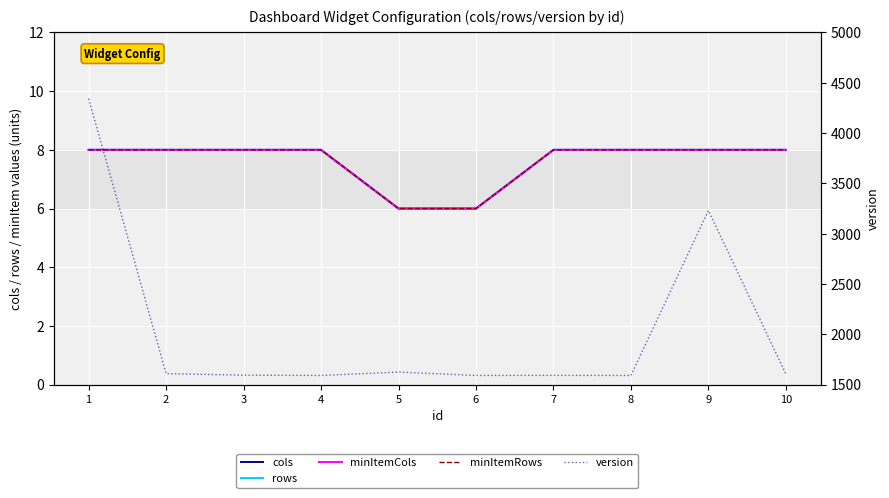

How many lines are shown in the chart?

5